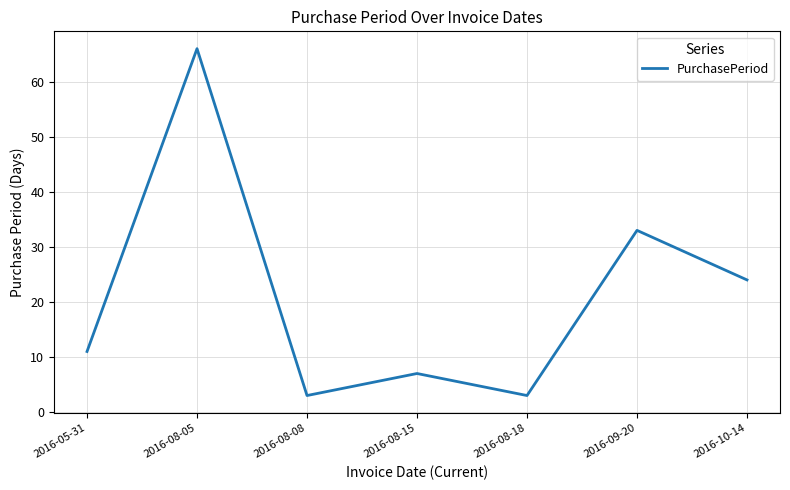

What is the ratio of the value at 2016-08-05 to the value at 2016-05-31?

6.0